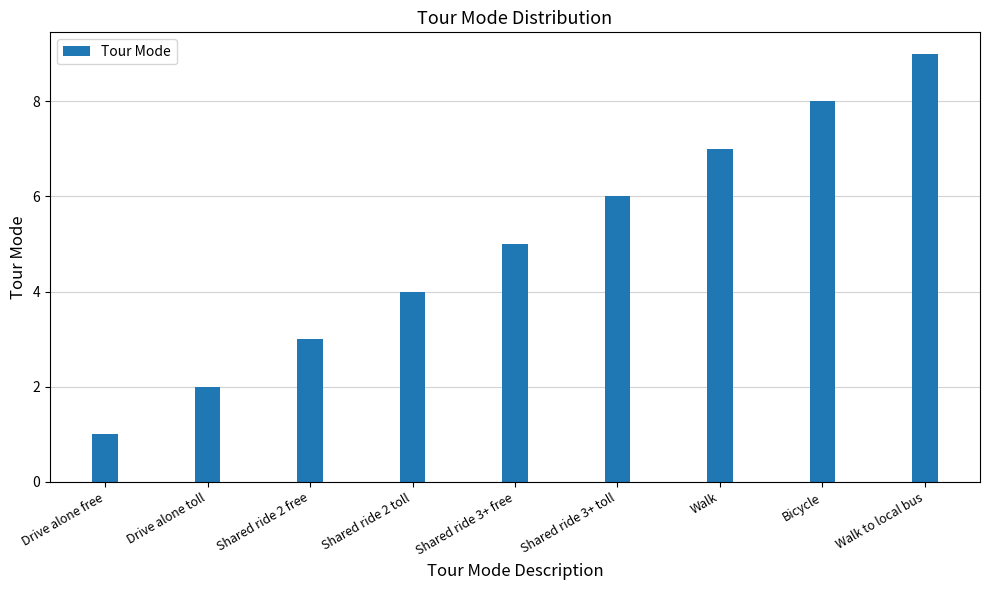

What position from the left is Shared ride 2 toll?

4